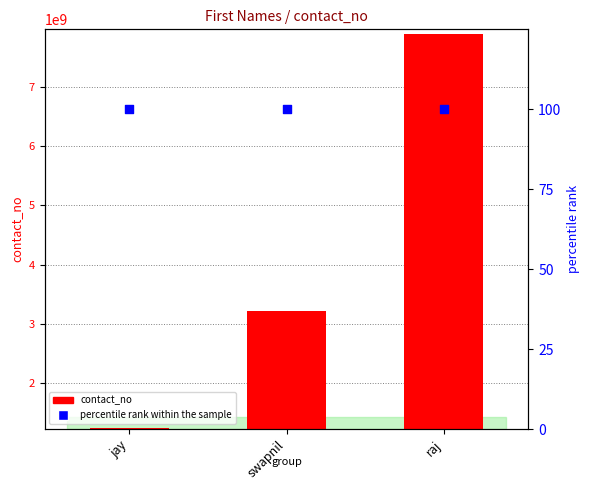

Is the value of percentile rank within the sample at swapnil greater than the value of contact_no at swapnil?

No